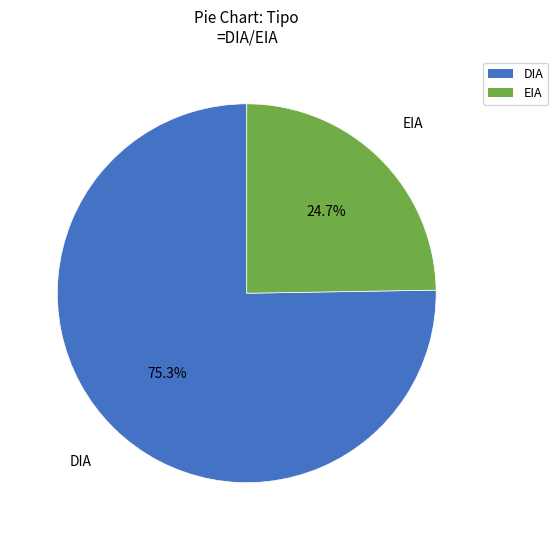

What is the largest slice in the pie chart?

DIA